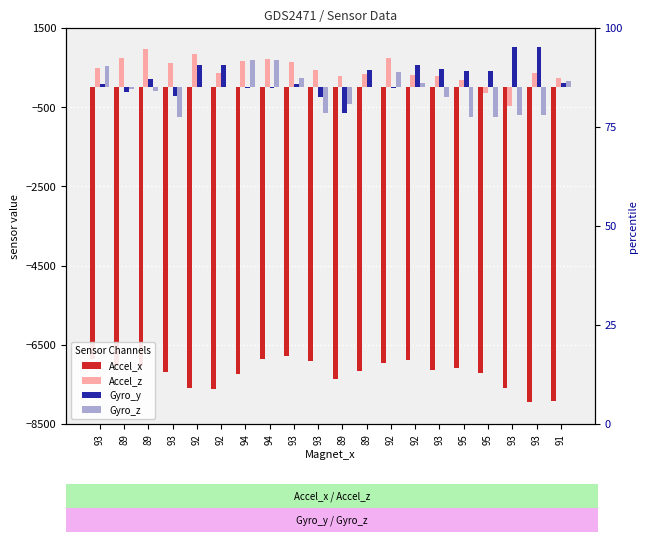

Which has a higher value, 93 or 89?

89